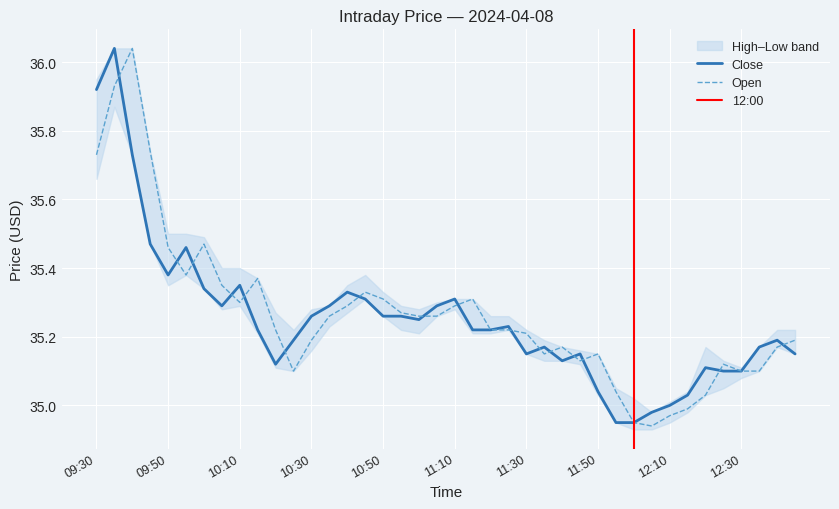

Is it true that High equals 11.2 at 10:20?

False